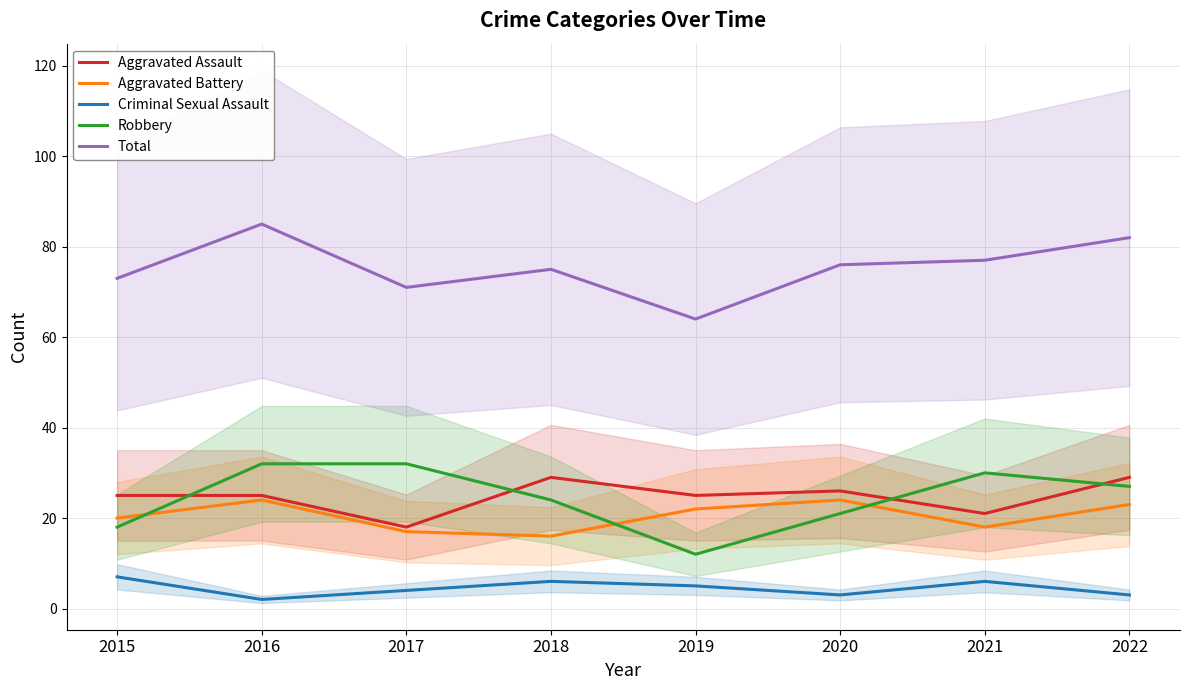

Which category has the highest value in the Criminal Sexual Assault series?

2015